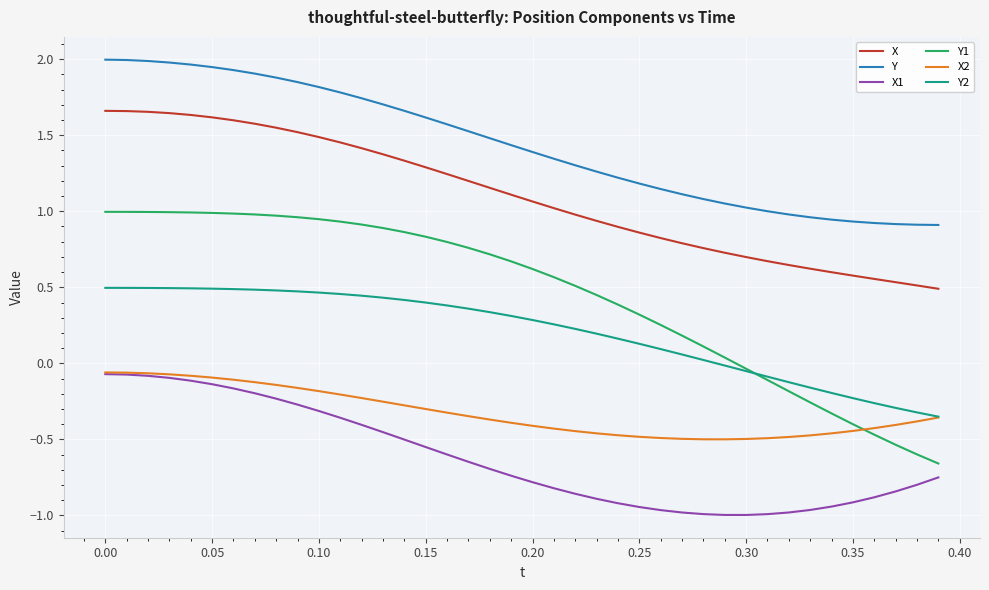

Which series has the widest spread of values?

Y1